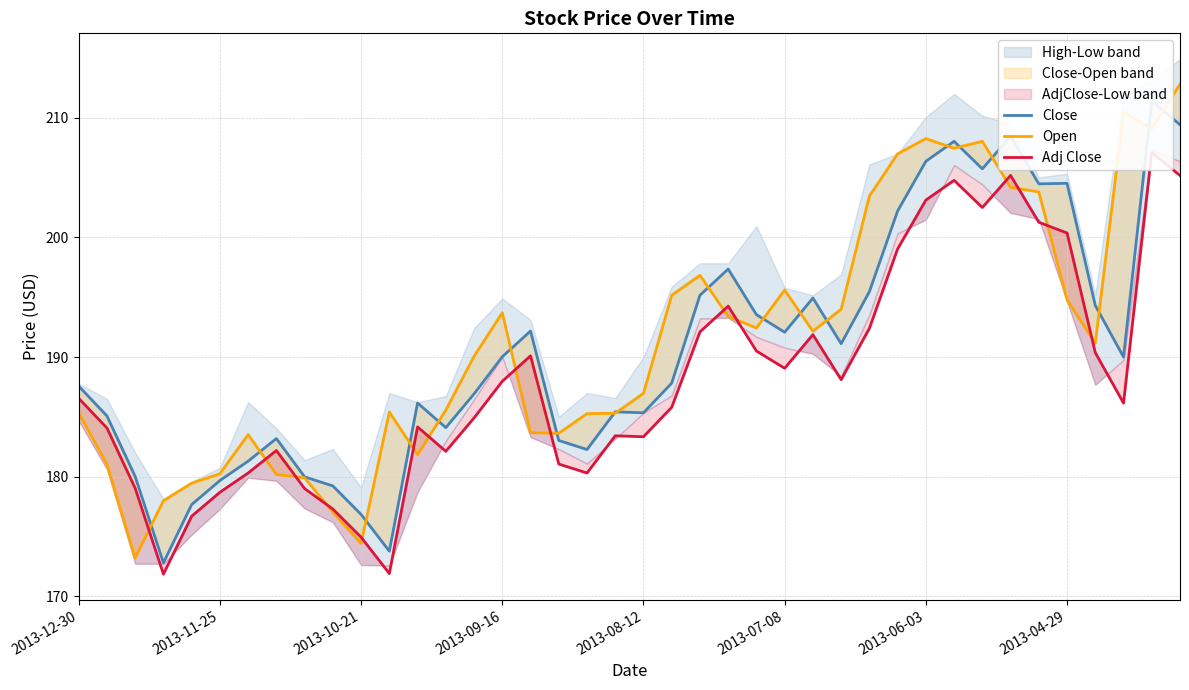

At how many categories does at least one series exceed 202?

11